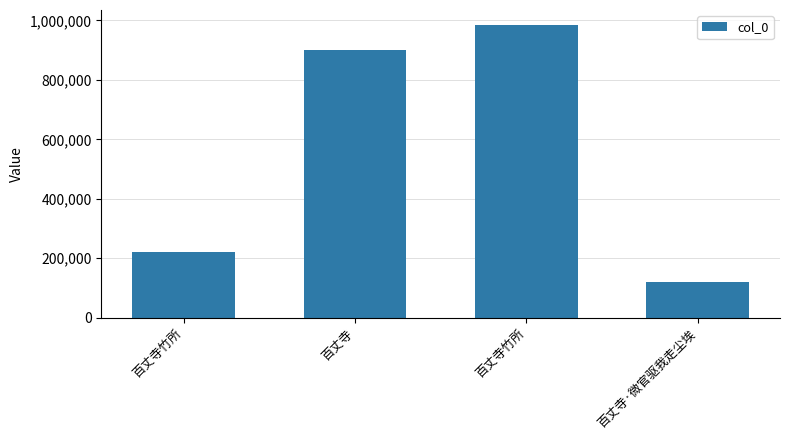

What is the difference between the values at 百丈寺竹所 and 百丈寺竹所?

766221